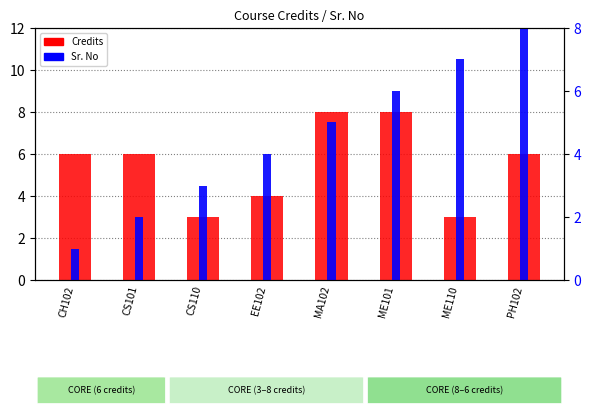

Where is Sr. No nearest to the value 4?

EE102